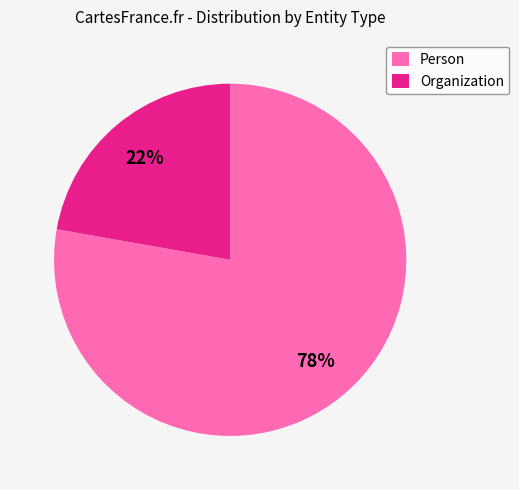

To the nearest percent, what percentage of the pie is Person?

78%